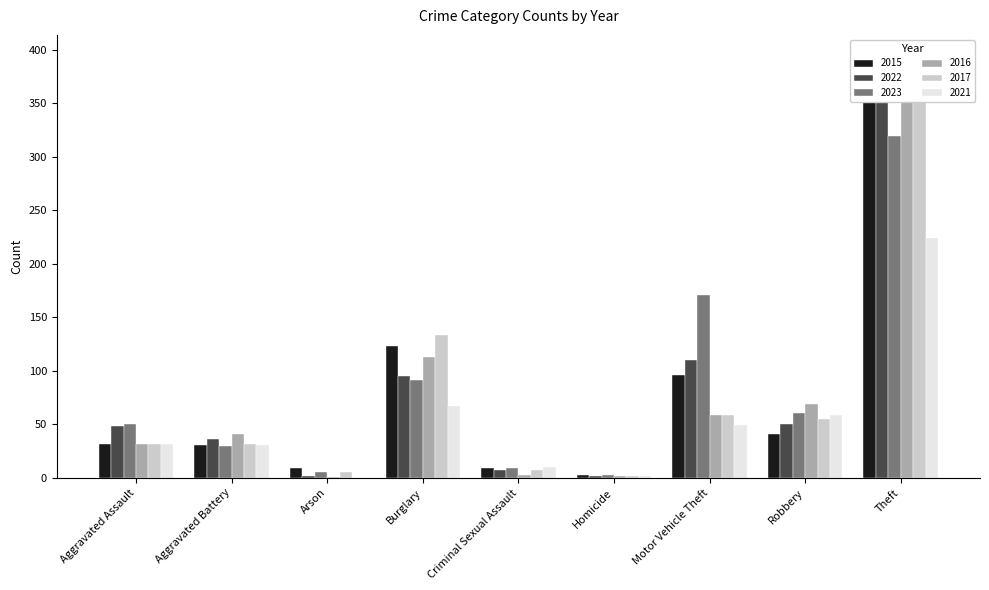

What position from the left is Robbery?

8